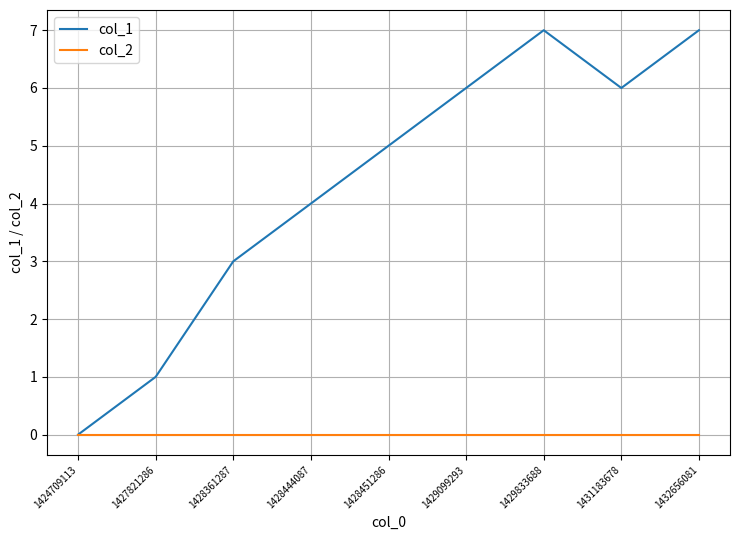

What is the difference between the highest and lowest values at 1429833688?

7